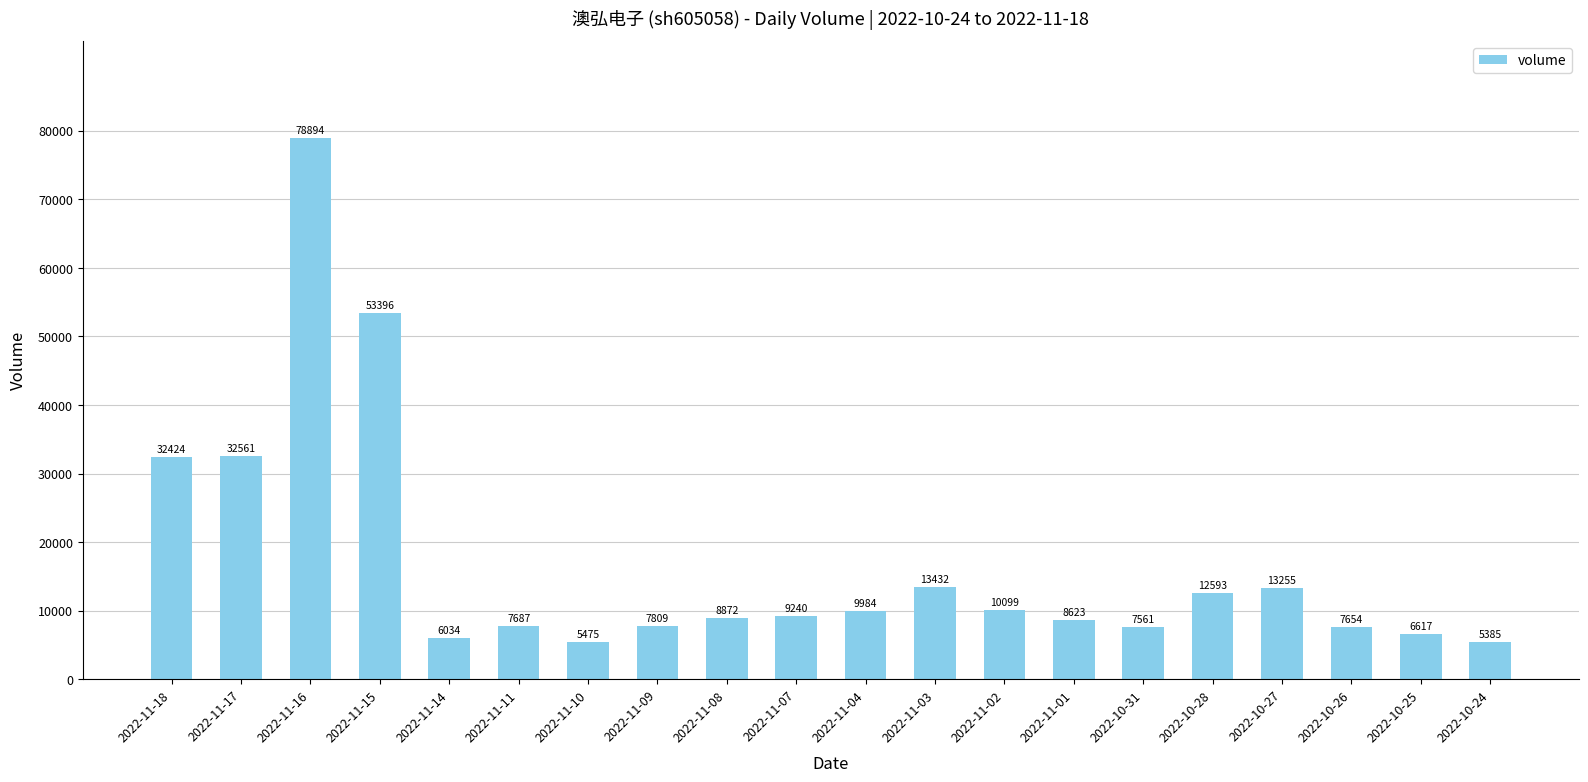

Which category has the lowest value across all series?

2022-10-24